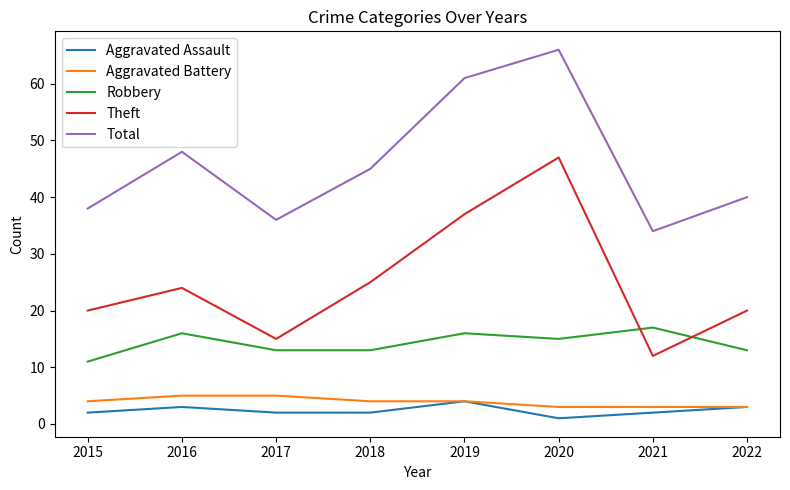

Rank the series by their maximum value, from highest to lowest.

Total, Theft, Robbery, Aggravated Battery, Aggravated Assault